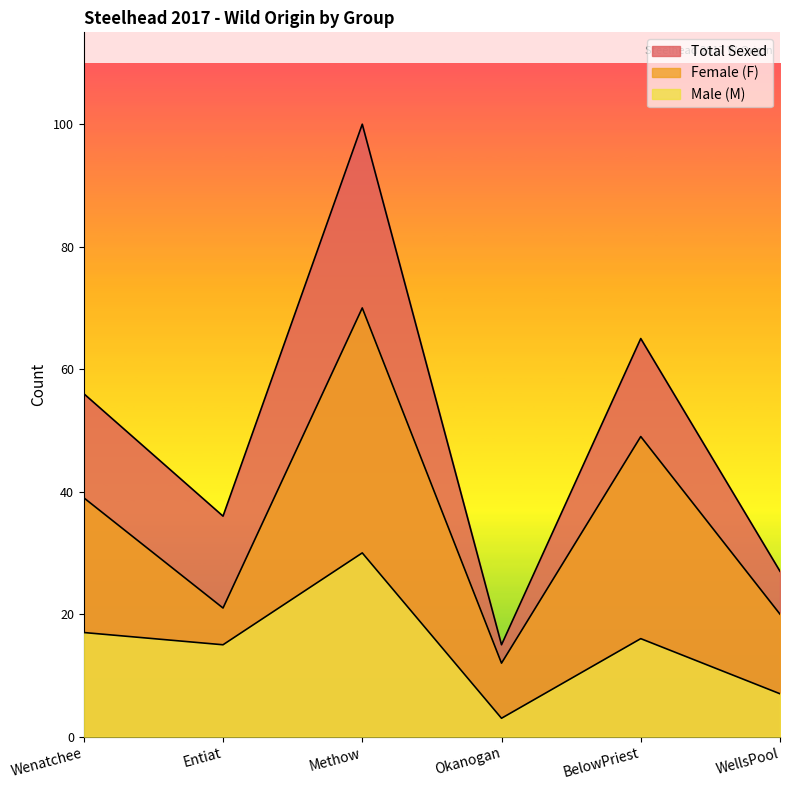

What is the sum of all M values?

88